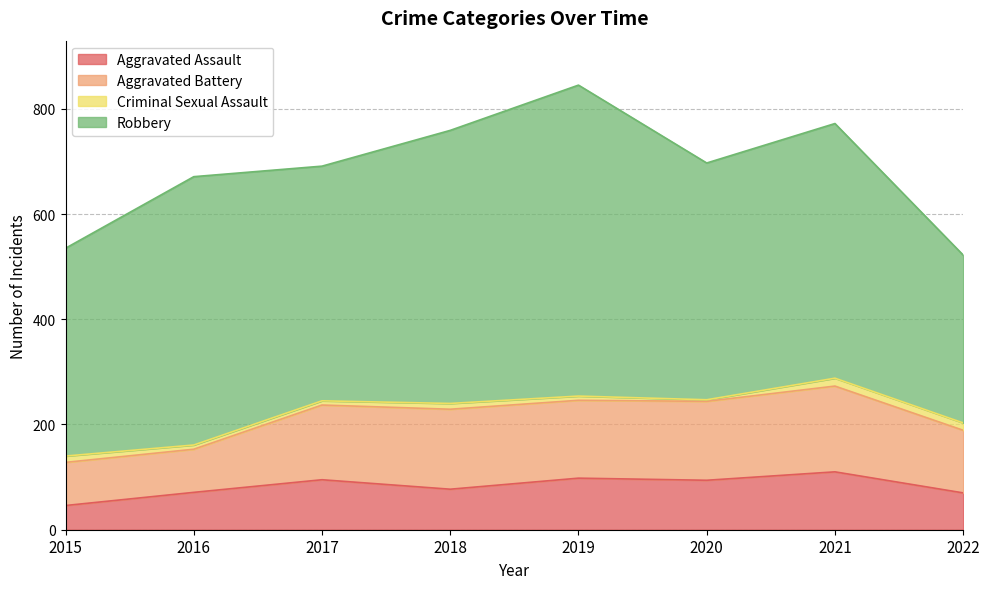

What is the difference between the second highest and second lowest values in the Aggravated Assault series?

28